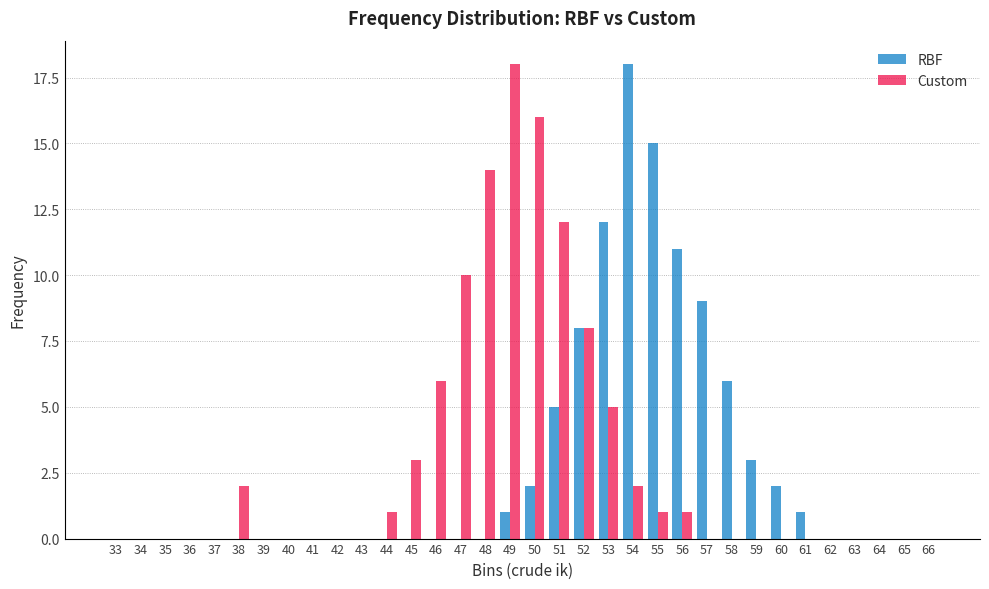

The value of Custom at 49 is 9. True or false?

False